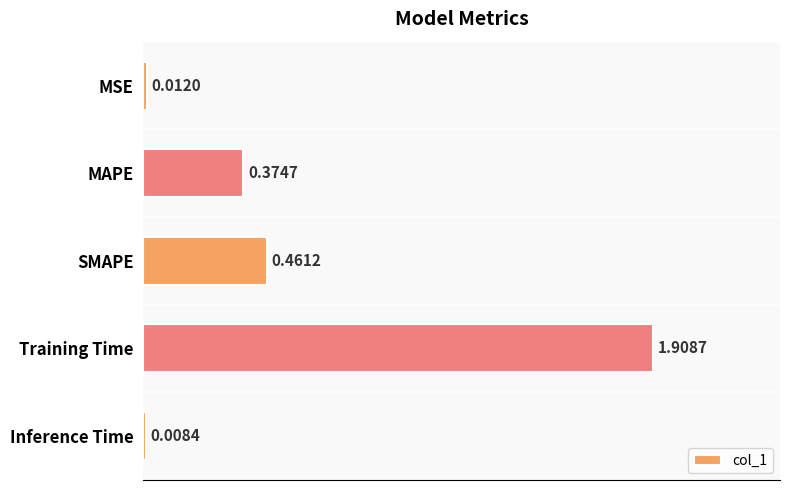

What is the label of the 2nd bar from the bottom?

Training Time